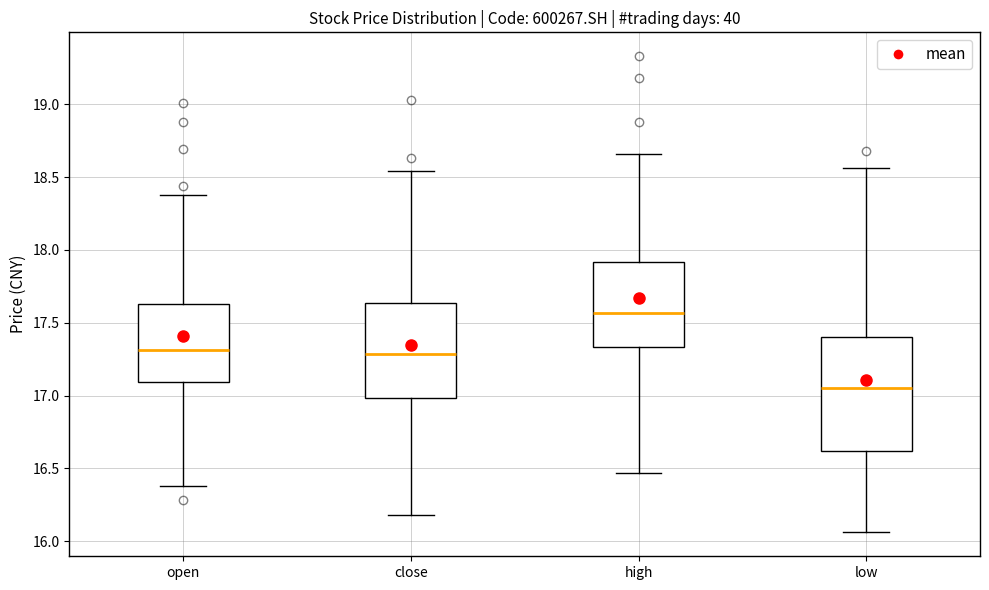

Which box's median line is the lowest?

low